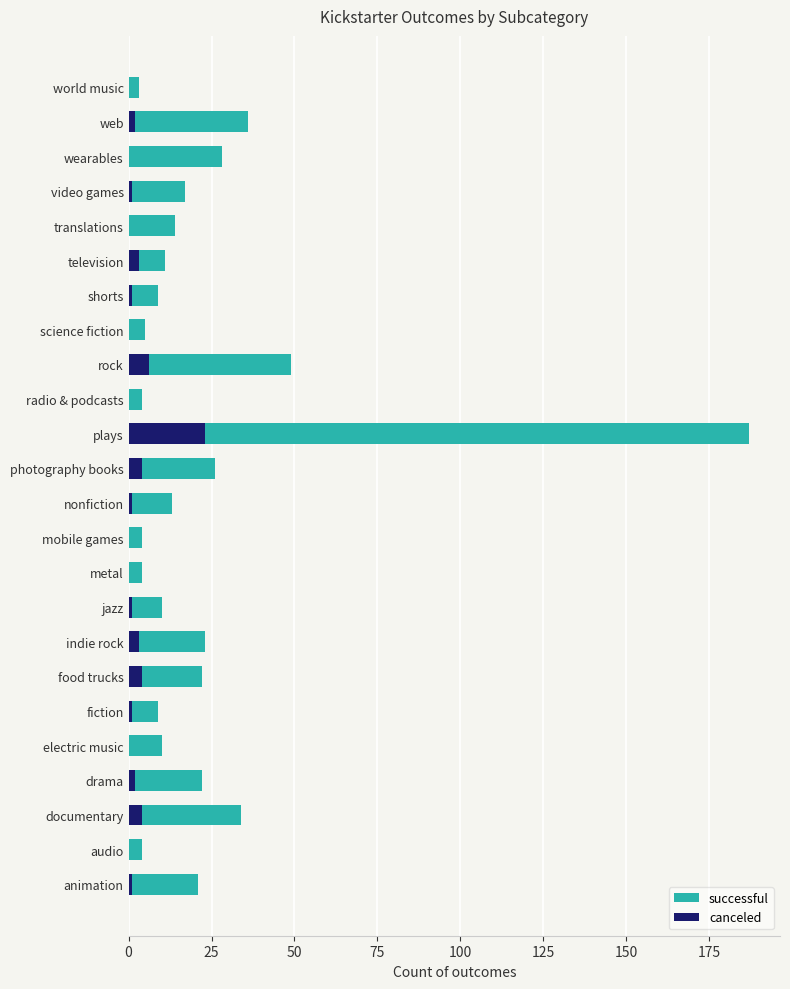

What is the sum of all successful values?

565